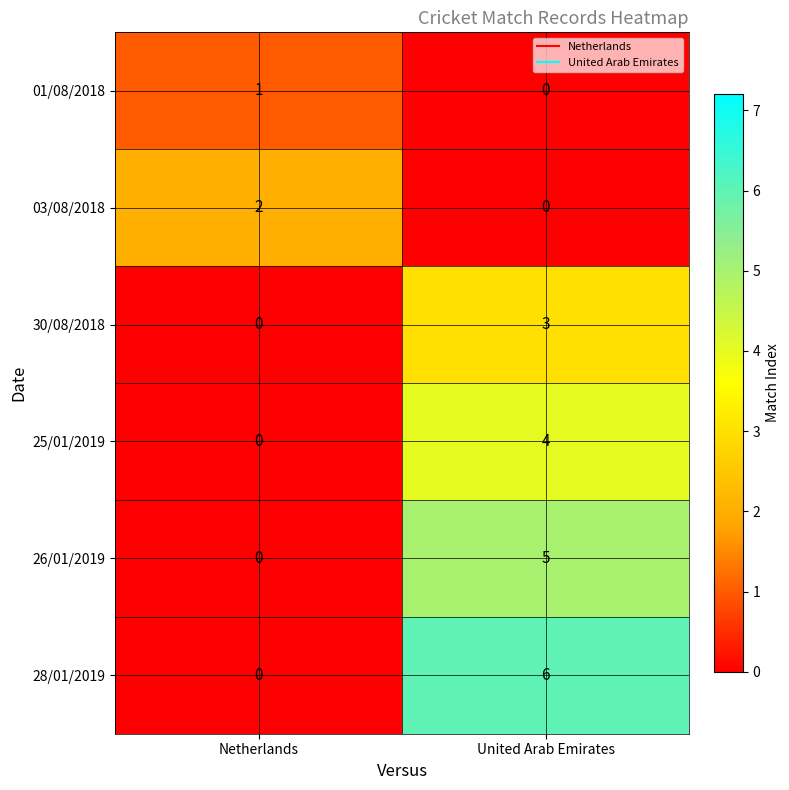

Reading left to right, list all the values displayed in this chart.

01/08/2018: 1	0
03/08/2018: 2	0
30/08/2018: 0	3
25/01/2019: 0	4
26/01/2019: 0	5
28/01/2019: 0	6